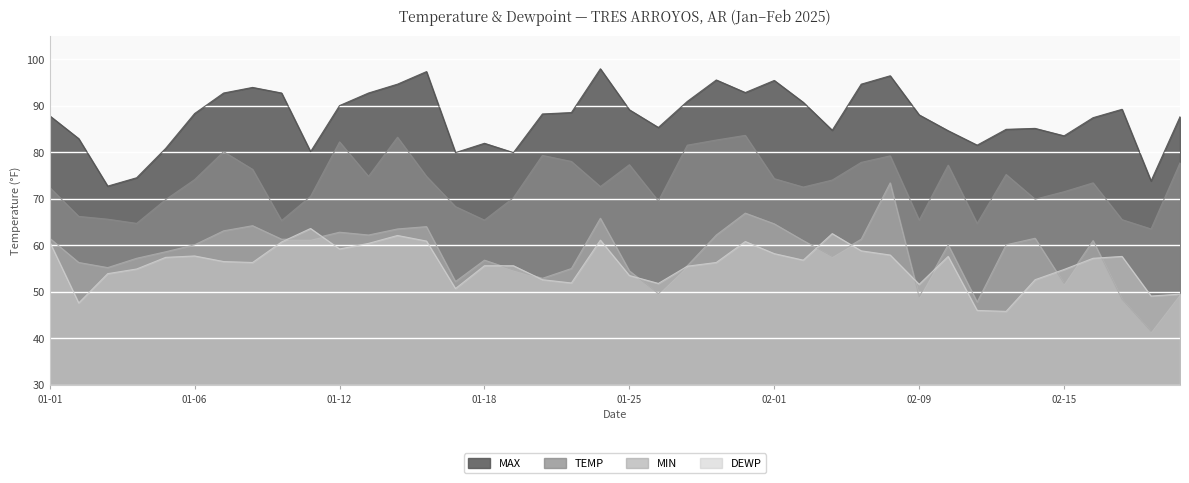

How many data points in DEWP are above 56?

22